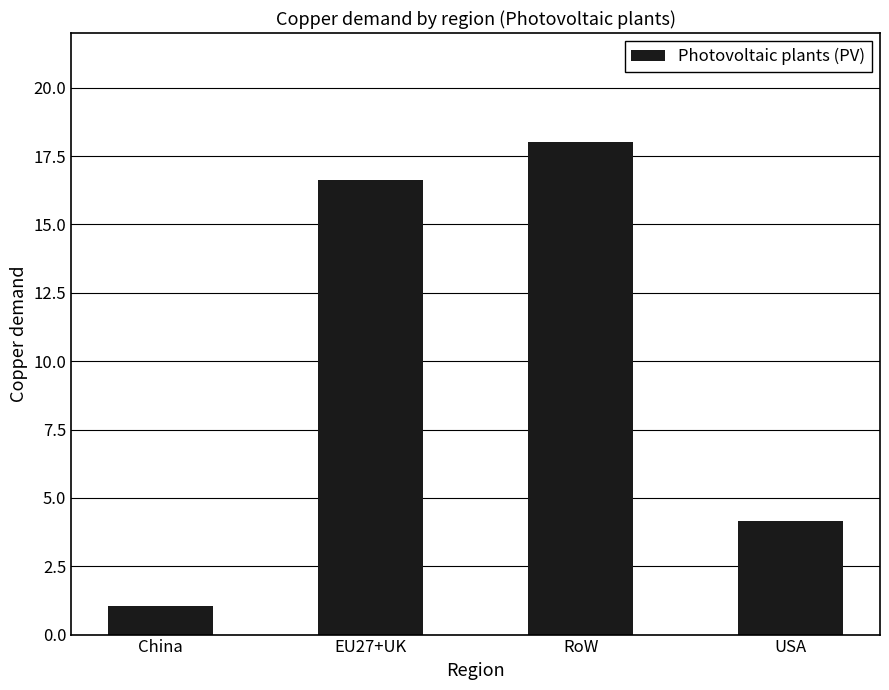

What is the label of the 1st bar from the right?

USA